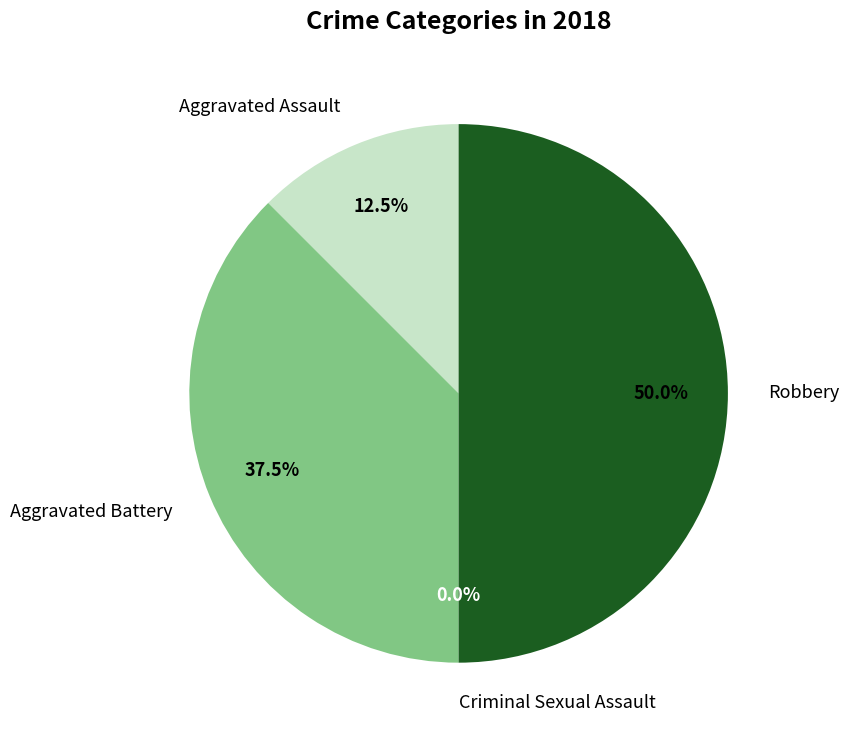

What is the smallest slice in the pie chart?

Criminal Sexual Assault